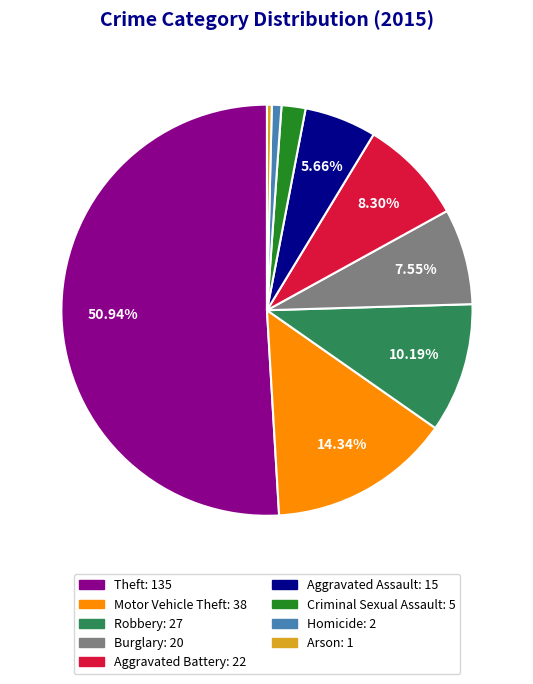

Combined, do Homicide and Criminal Sexual Assault account for over 50%?

No